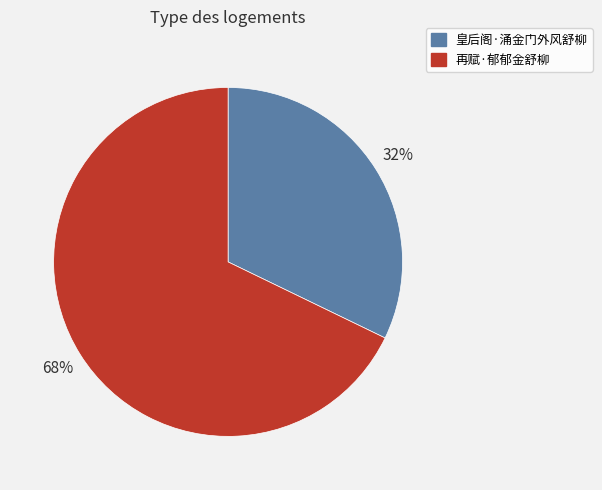

To the nearest percent, what portion does 皇后阁·涌金门外风舒柳 represent?

32%